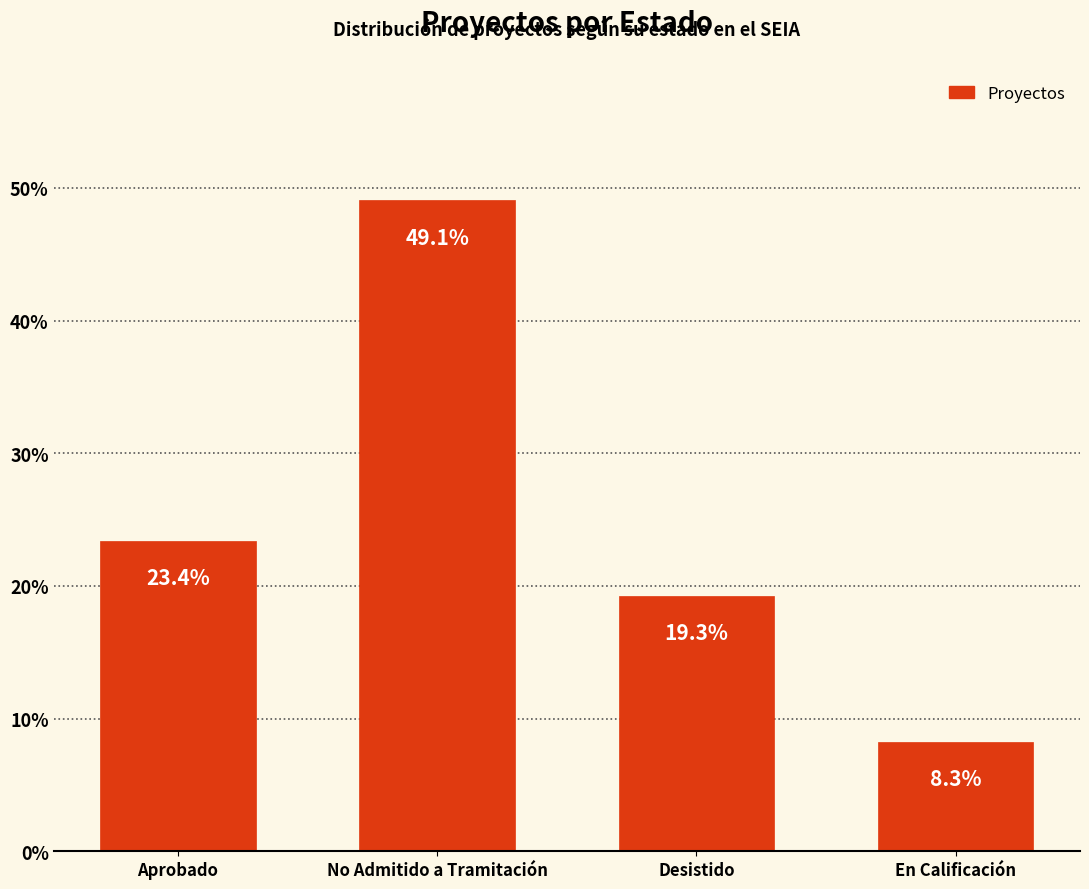

What is the label of the 4th bar from the left?

En Calificación